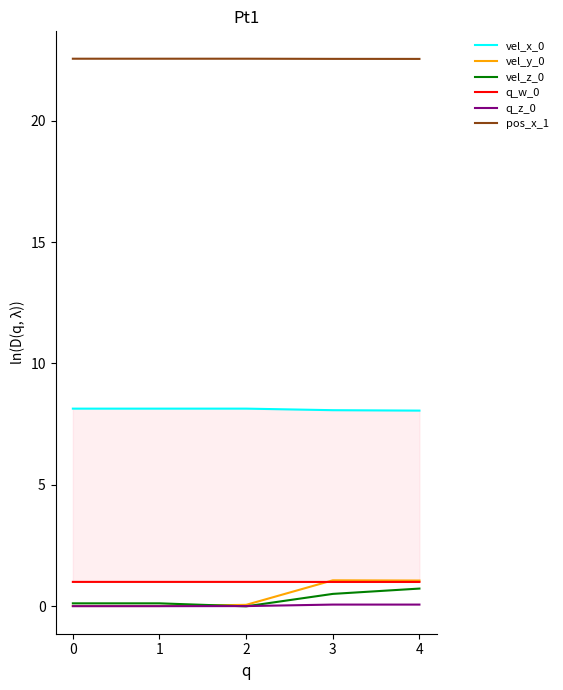

How many intersections are there between vel_z_0 and vel_y_0?

1